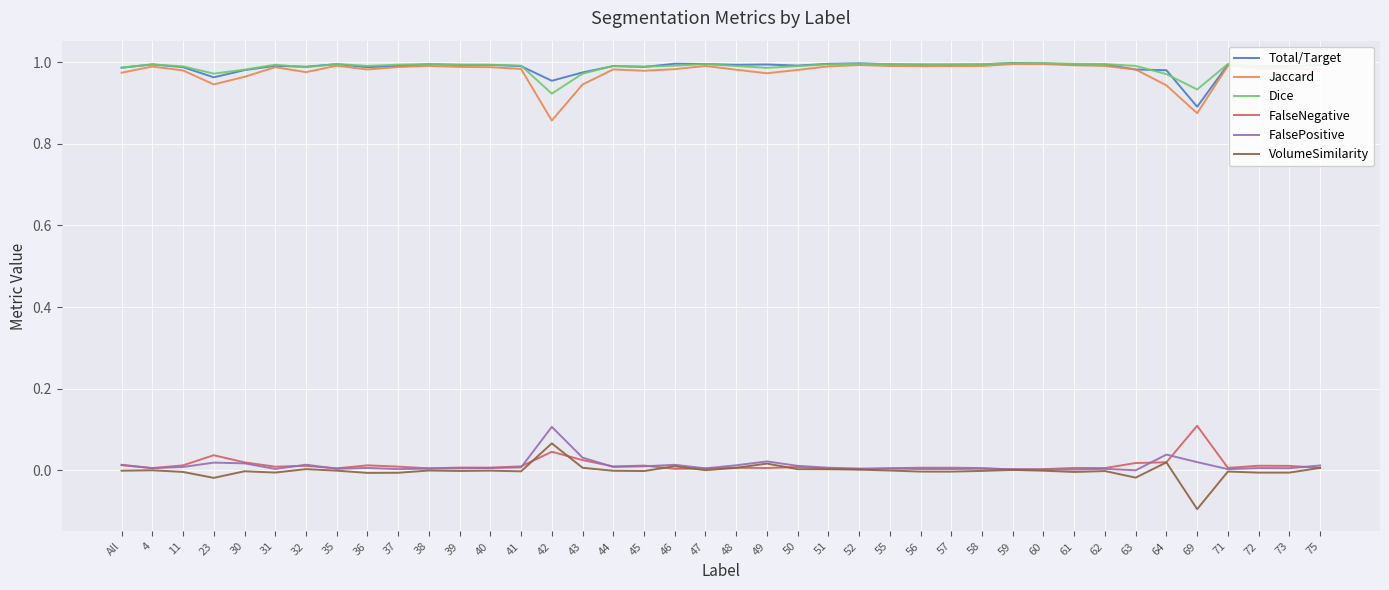

Is the value of FalsePositive at 60 greater than the value of Jaccard at 50?

No